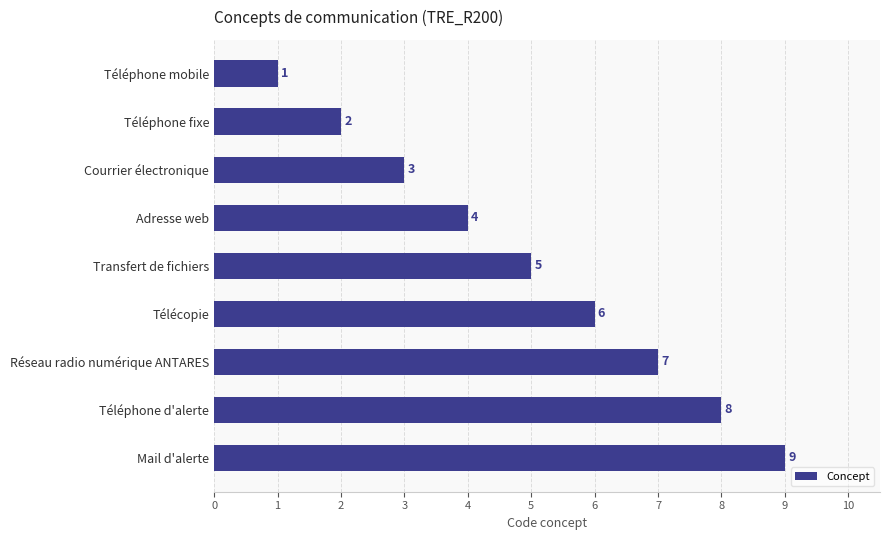

At which label is the value closest to 5?

Transfert de fichiers